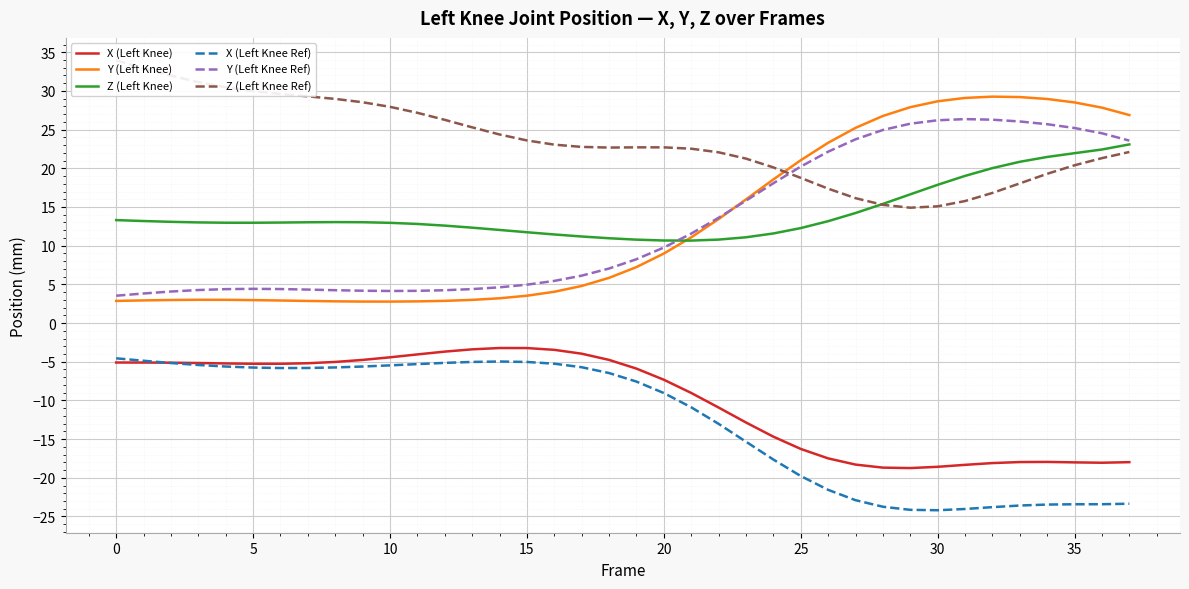

What is the lowest value of the Y (Left Knee Ref) series?

3.5